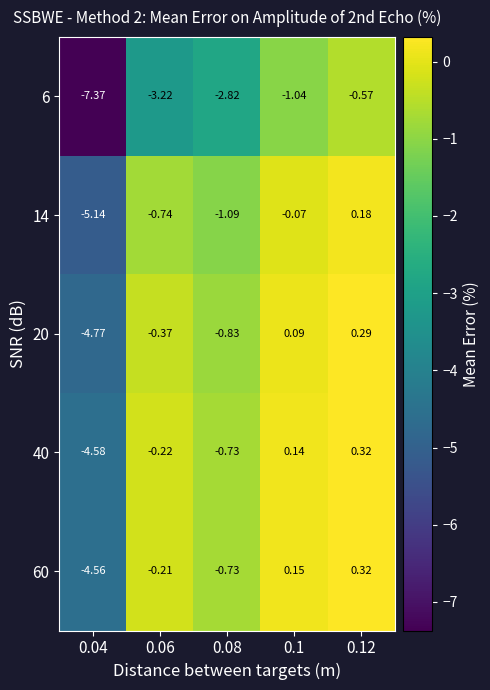

Is the value of 6 at 0.12 greater than the value of 20 at 0.04?

Yes